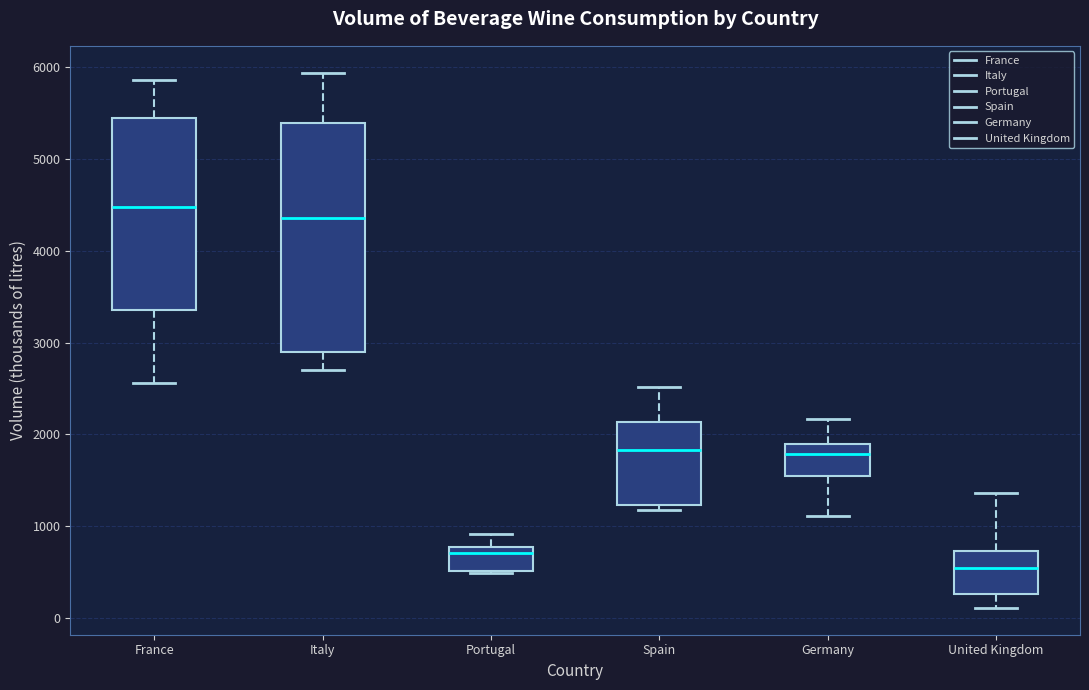

Which box's median line is the highest?

France